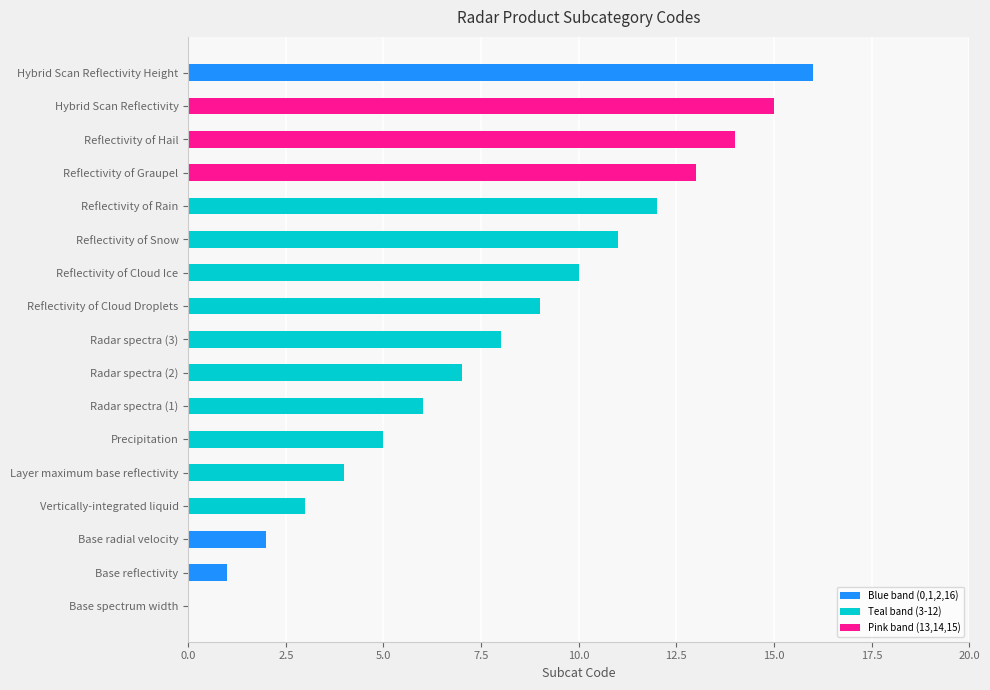

Between Hybrid Scan Reflectivity and Radar spectra (3), which is larger?

Hybrid Scan Reflectivity